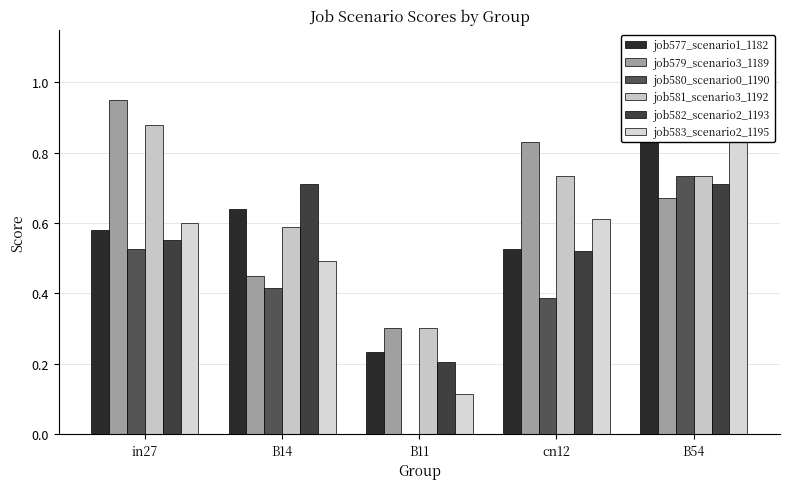

Reading left to right, transcribe all the data shown in this chart.

job577_scenario1_1182: 0.6	0.6	0.2	0.5	0.9
job579_scenario3_1189: 0.9	0.4	0.3	0.8	0.7
job580_scenario0_1190: 0.5	0.4	0.0	0.4	0.7
job581_scenario3_1192: 0.9	0.6	0.3	0.7	0.7
job582_scenario2_1193: 0.6	0.7	0.2	0.5	0.7
job583_scenario2_1195: 0.6	0.5	0.1	0.6	0.9